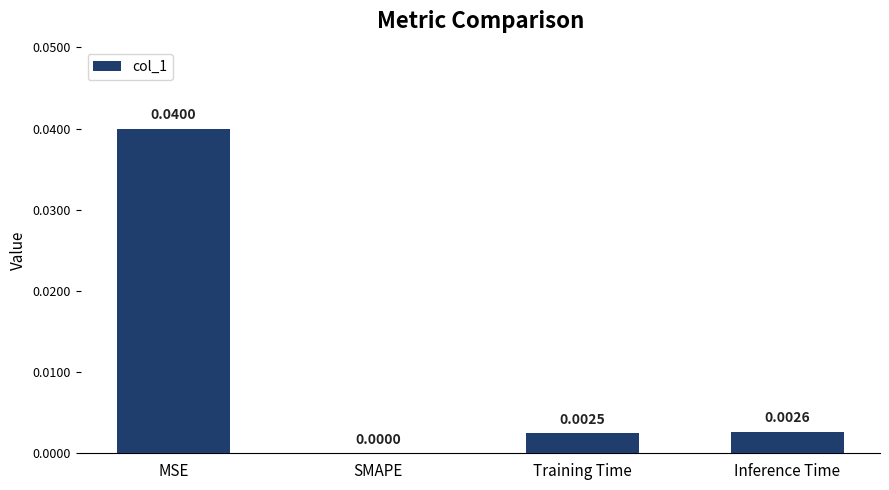

Is it true that the value at MSE is 0.0?

True